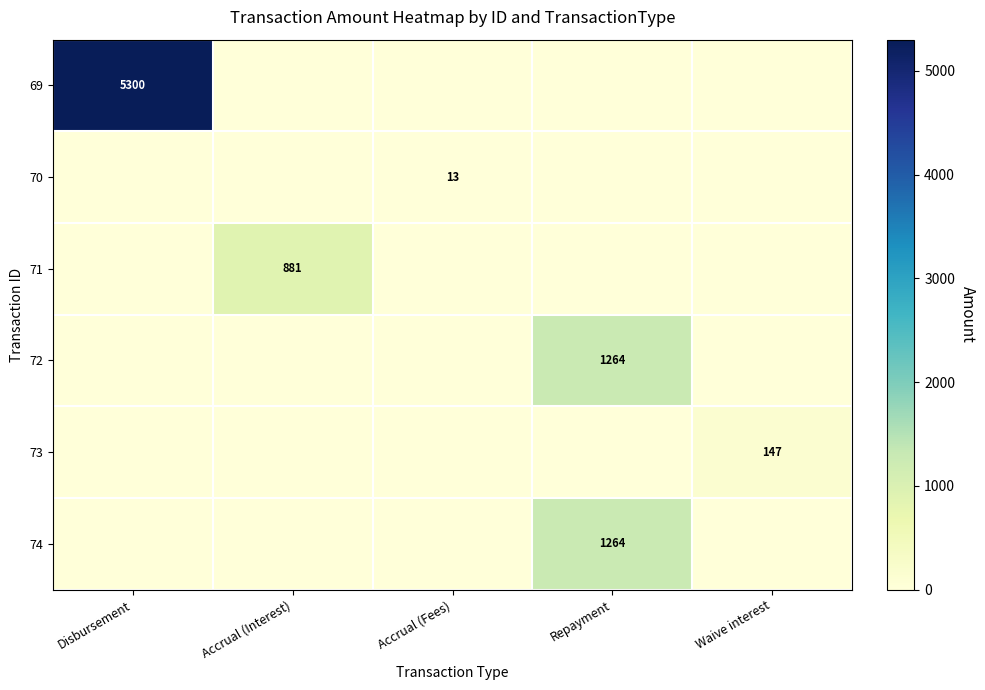

Count the number of data series in this chart.

6